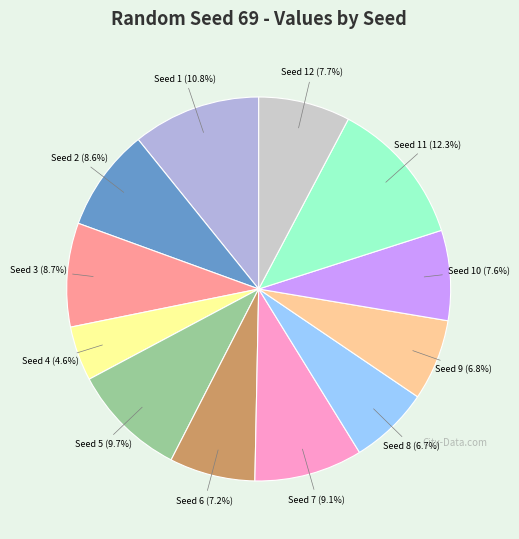

Which slice is the smallest?

Seed 4 (4.6%)